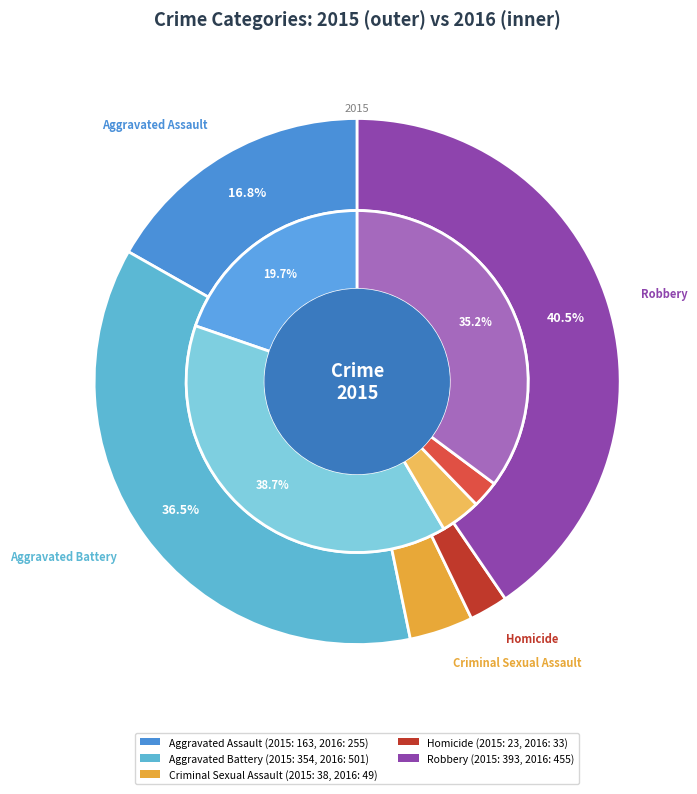

Is it true that Homicide is 2% of the pie?

True